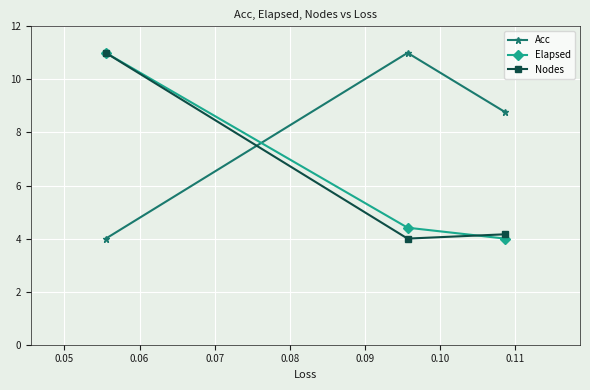

What is the sum of all Nodes values?

19.2